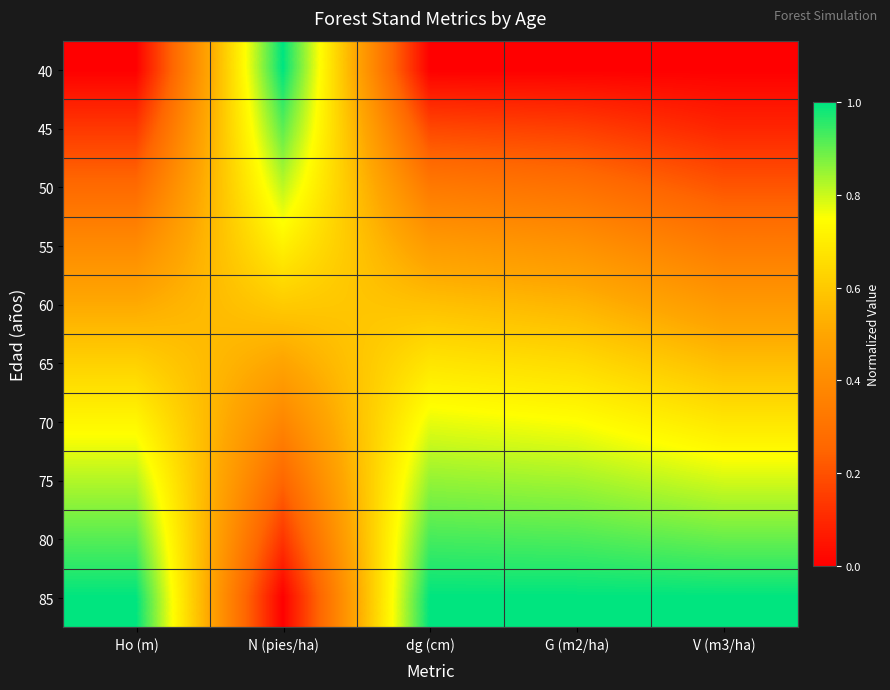

Reading left to right, extract all data points from this chart.

40: Ho (m)=0.0	N (pies/ha)=1.0	dg (cm)=0.0	G (m2/ha)=0.0	V (m3/ha)=0.0
45: Ho (m)=0.1	N (pies/ha)=0.9	dg (cm)=0.2	G (m2/ha)=0.2	V (m3/ha)=0.1
50: Ho (m)=0.3	N (pies/ha)=0.8	dg (cm)=0.3	G (m2/ha)=0.3	V (m3/ha)=0.2
55: Ho (m)=0.4	N (pies/ha)=0.7	dg (cm)=0.5	G (m2/ha)=0.4	V (m3/ha)=0.3
60: Ho (m)=0.5	N (pies/ha)=0.6	dg (cm)=0.6	G (m2/ha)=0.5	V (m3/ha)=0.5
65: Ho (m)=0.6	N (pies/ha)=0.5	dg (cm)=0.7	G (m2/ha)=0.7	V (m3/ha)=0.6
70: Ho (m)=0.7	N (pies/ha)=0.4	dg (cm)=0.8	G (m2/ha)=0.7	V (m3/ha)=0.7
75: Ho (m)=0.8	N (pies/ha)=0.3	dg (cm)=0.9	G (m2/ha)=0.8	V (m3/ha)=0.8
80: Ho (m)=0.9	N (pies/ha)=0.1	dg (cm)=0.9	G (m2/ha)=0.9	V (m3/ha)=0.9
85: Ho (m)=1.0	N (pies/ha)=0.0	dg (cm)=1.0	G (m2/ha)=1.0	V (m3/ha)=1.0